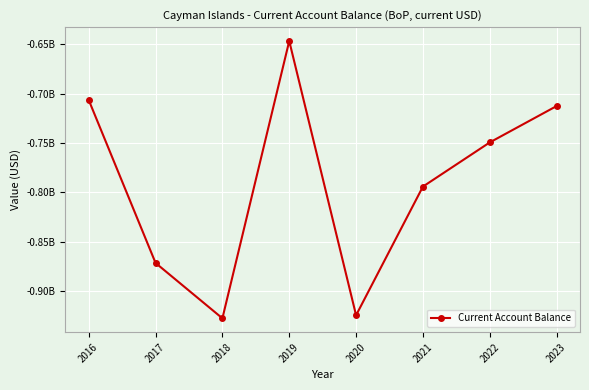

Where is the data nearest to the value -787193109?

2021